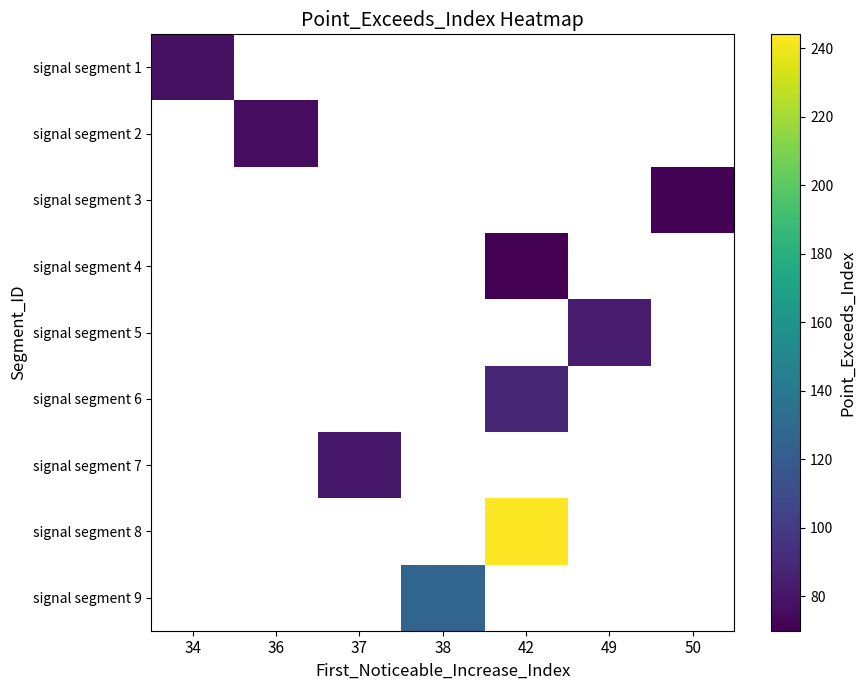

How many positive values does the signal segment 1 series have?

1